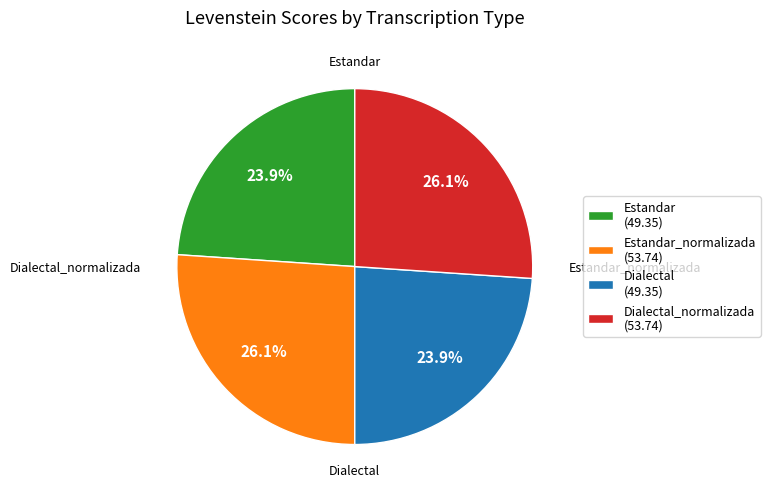

How many segments does this pie chart have?

4